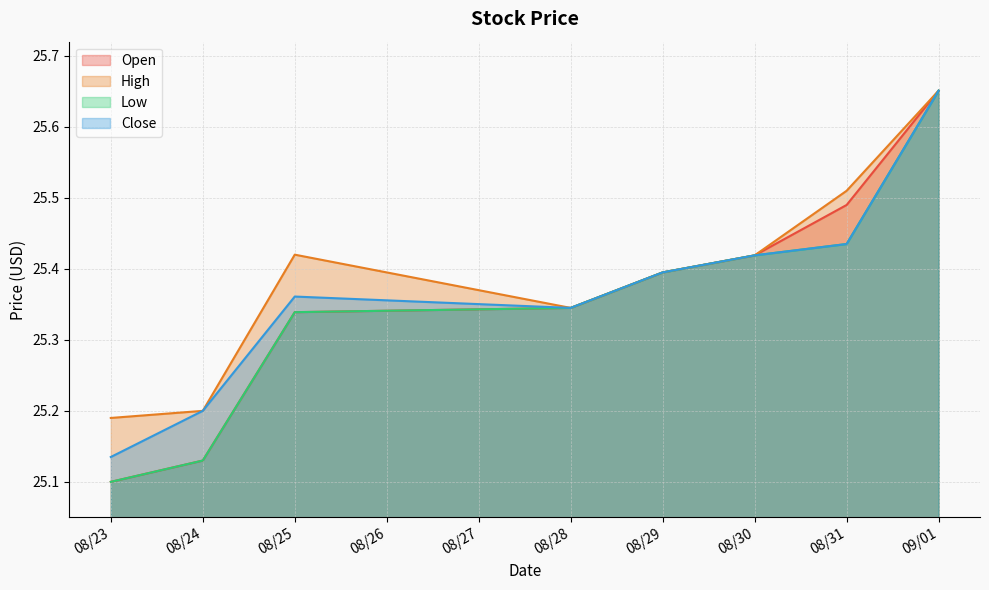

Which label corresponds to the smallest value in the chart?

08/23